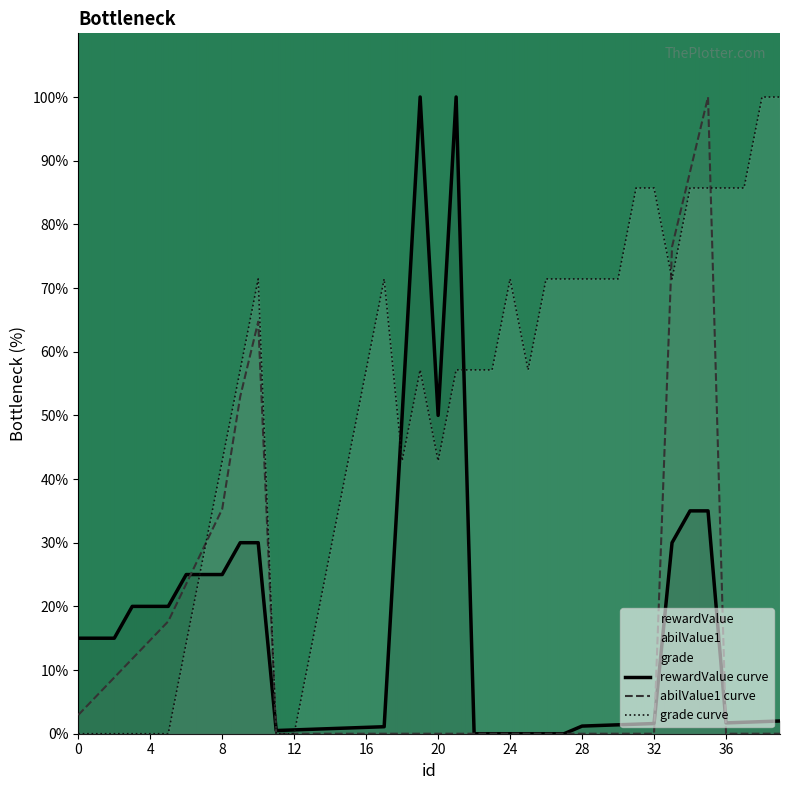

True or false: rewardValue and abilValue1 cross at least once.

True